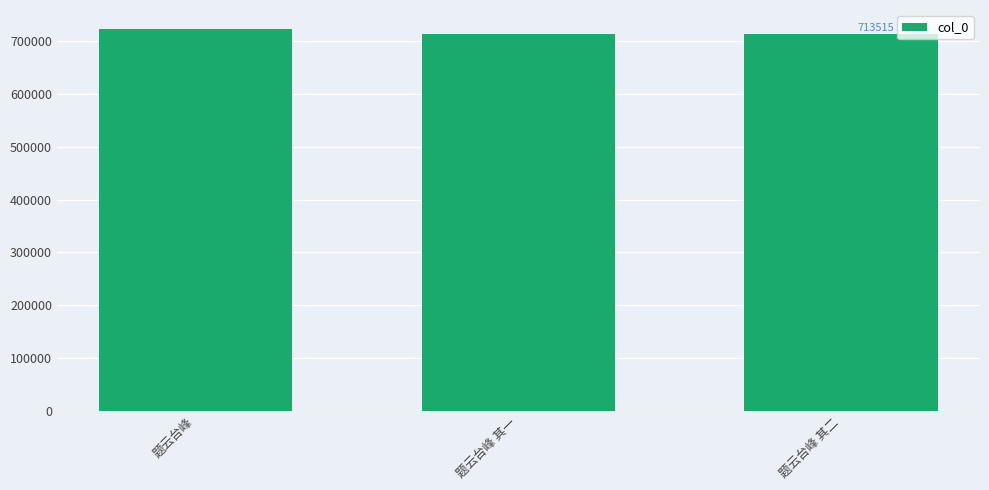

Which category has the highest value across all series?

题云台峰